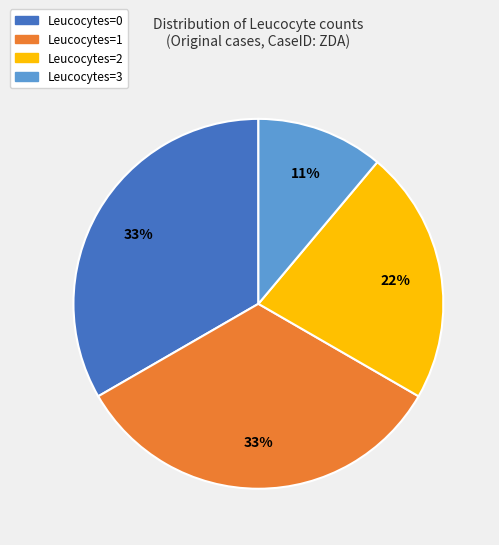

Do Leucocytes=3 and Leucocytes=2 together represent more than half of the pie?

No